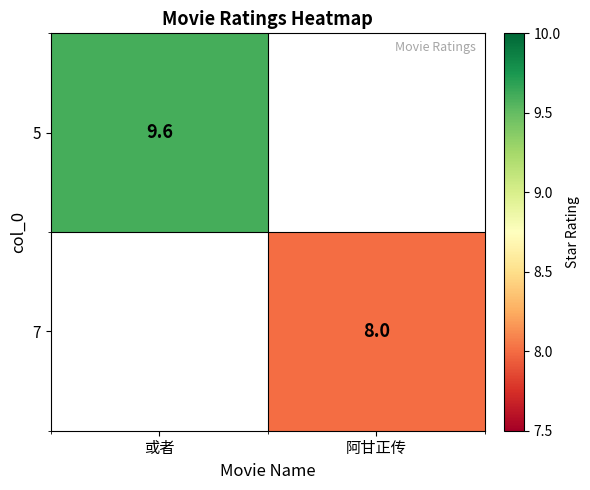

True or false: 5 has a value of 4.2 at 或者.

False